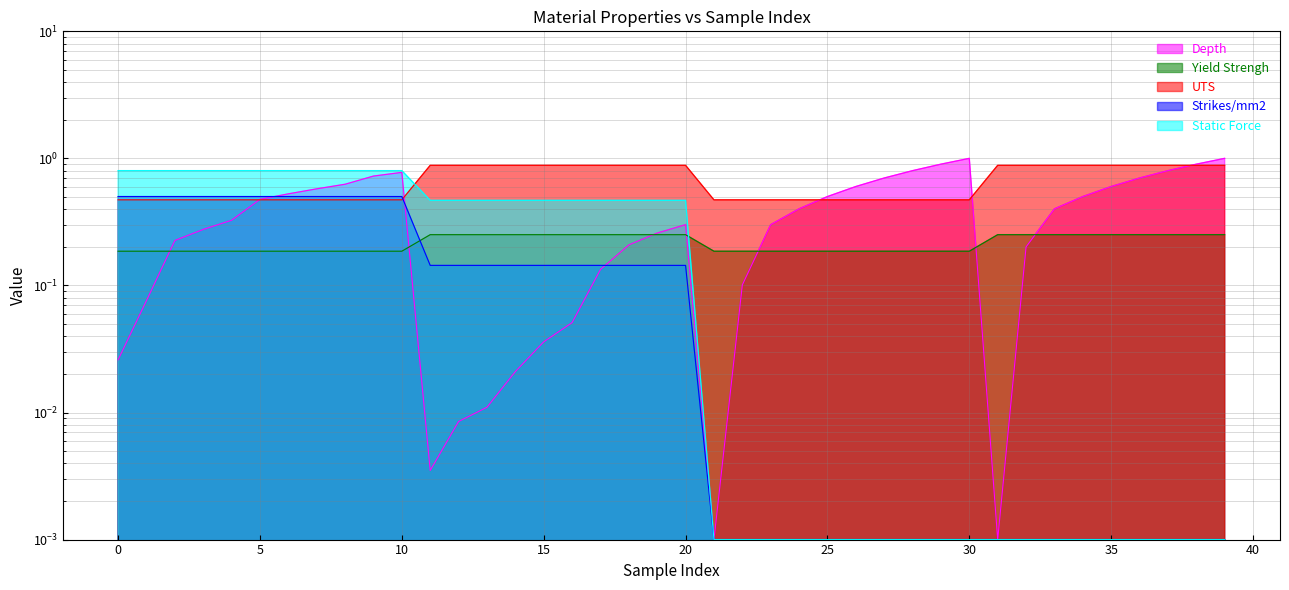

What is the value of the Yield Strengh point at the 24th from the left?

0.2